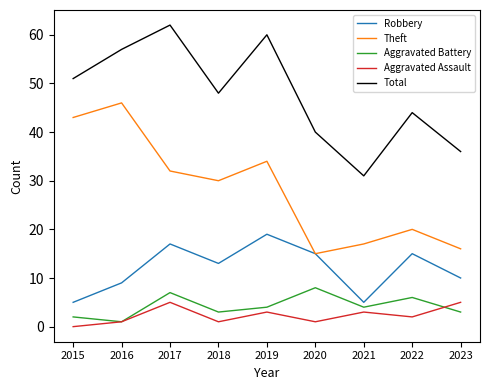

Where is the first local minimum for Aggravated Battery?

2016